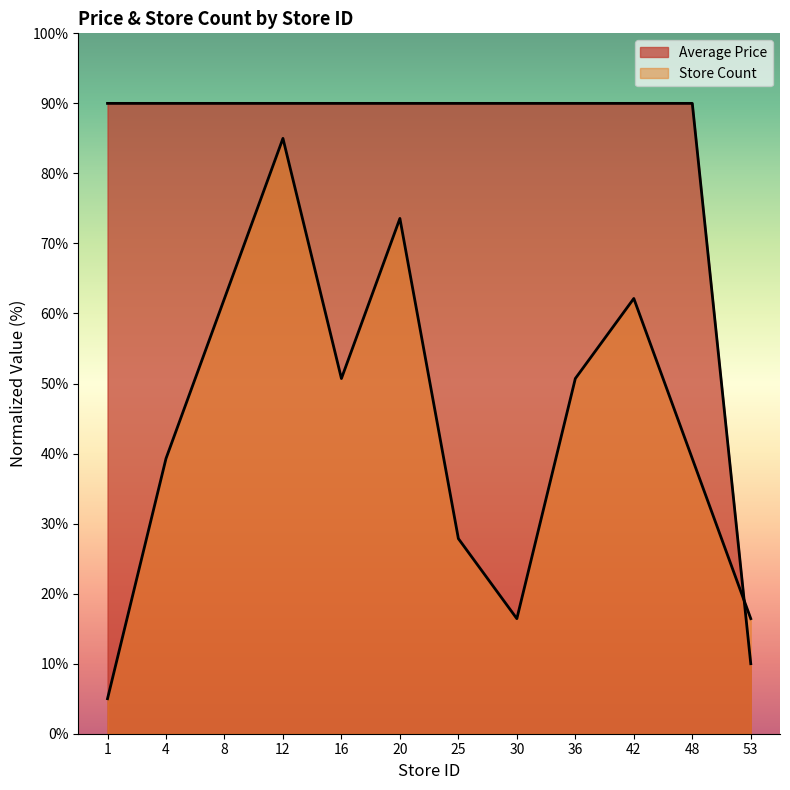

How many intersections are there between Store Count and Average Price?

1